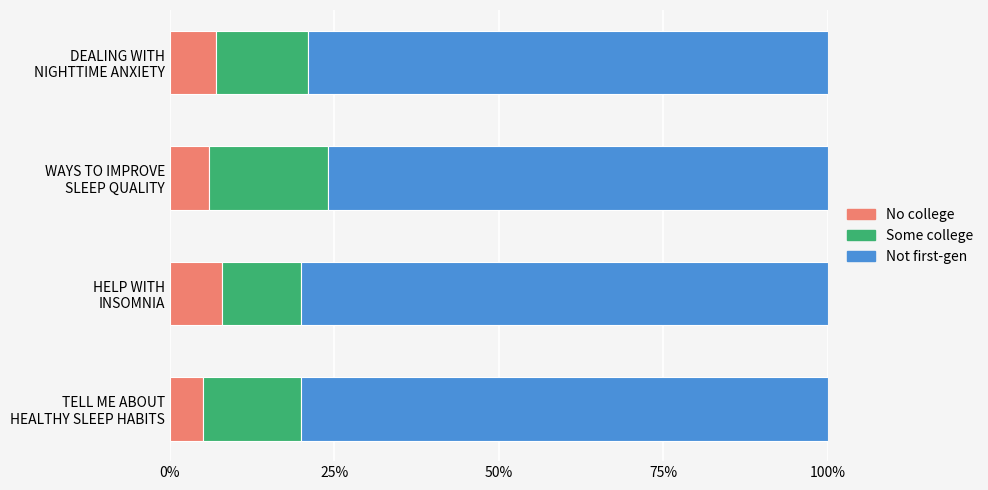

What is the difference between the maximum and minimum values in the No college series?

3